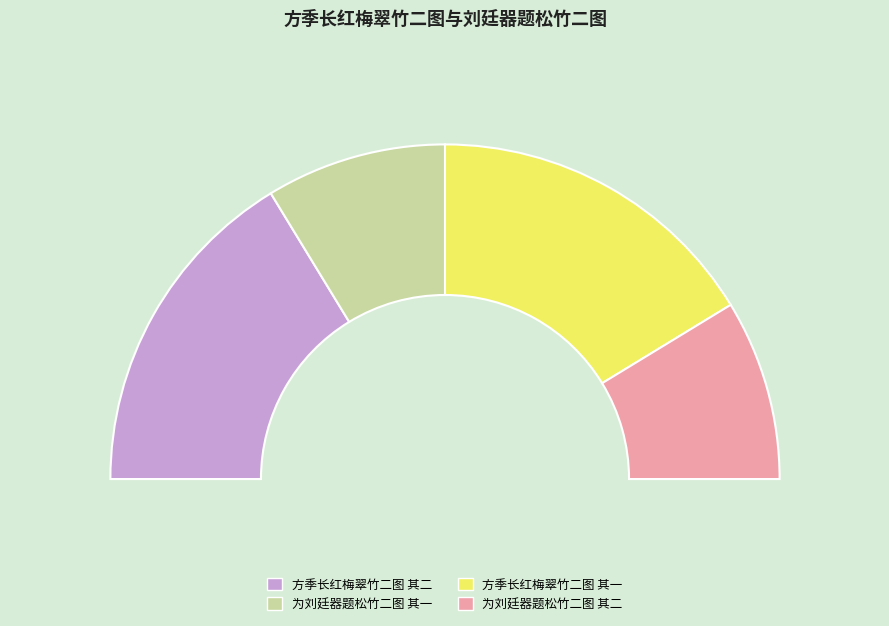

To the nearest percent, what is the average slice percentage?

25%